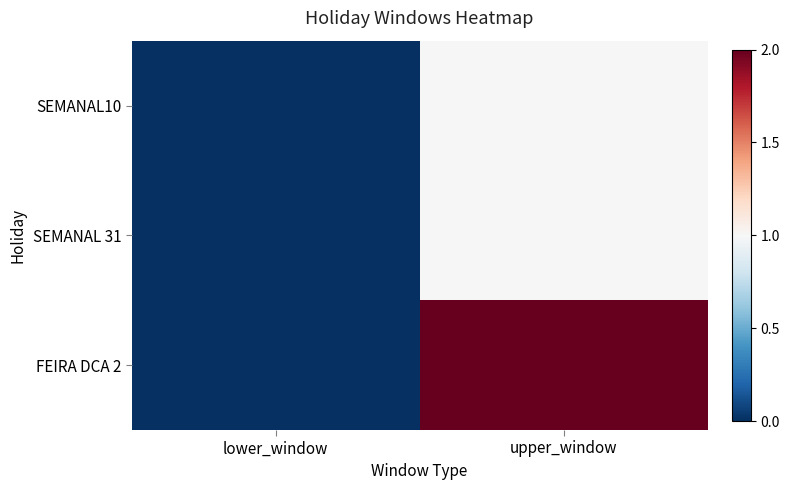

At lower_window, list the series in order from largest to smallest.

SEMANAL10, SEMANAL 31, FEIRA DCA 2